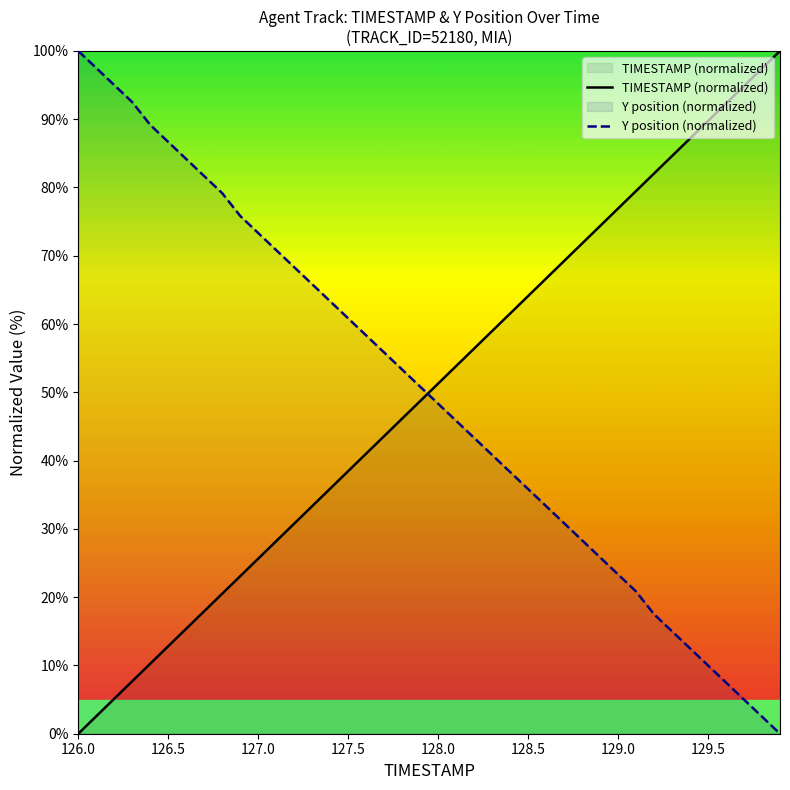

Which series has the largest total across all categories?

TIMESTAMP (normalized)